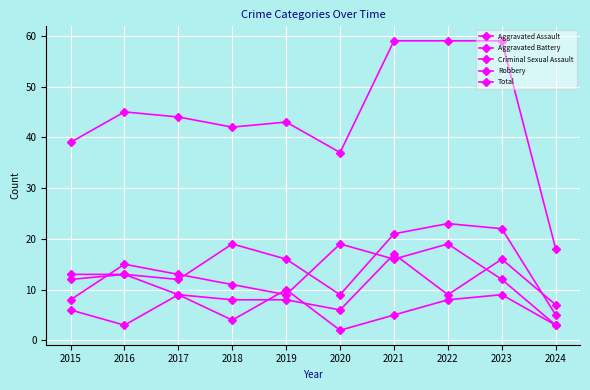

How many lines are shown in the chart?

5